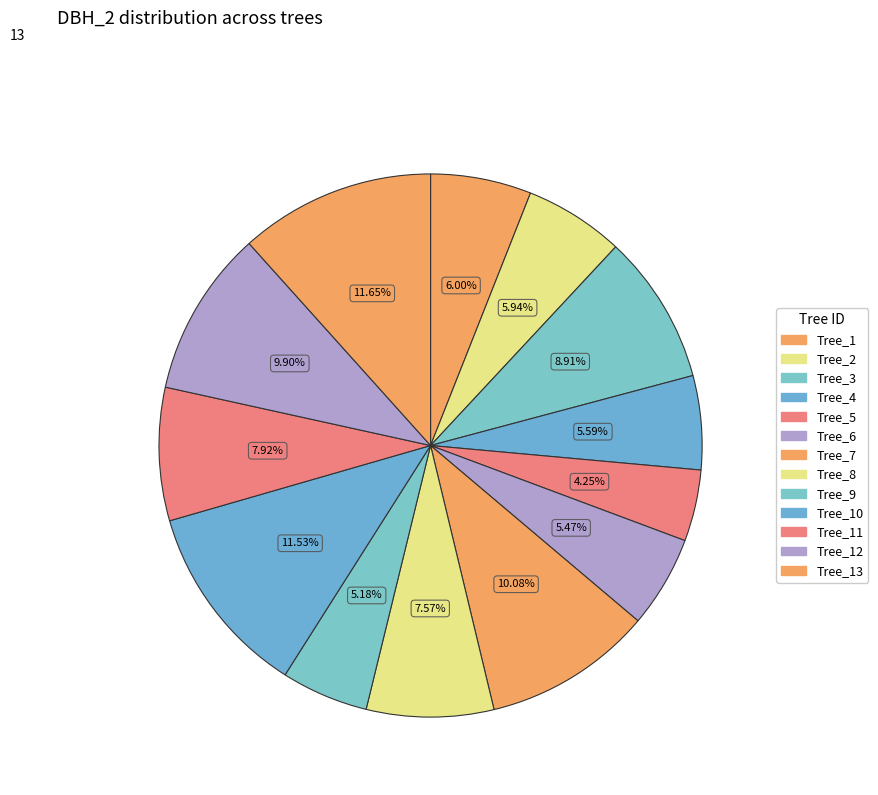

How many segments does this pie chart have?

13